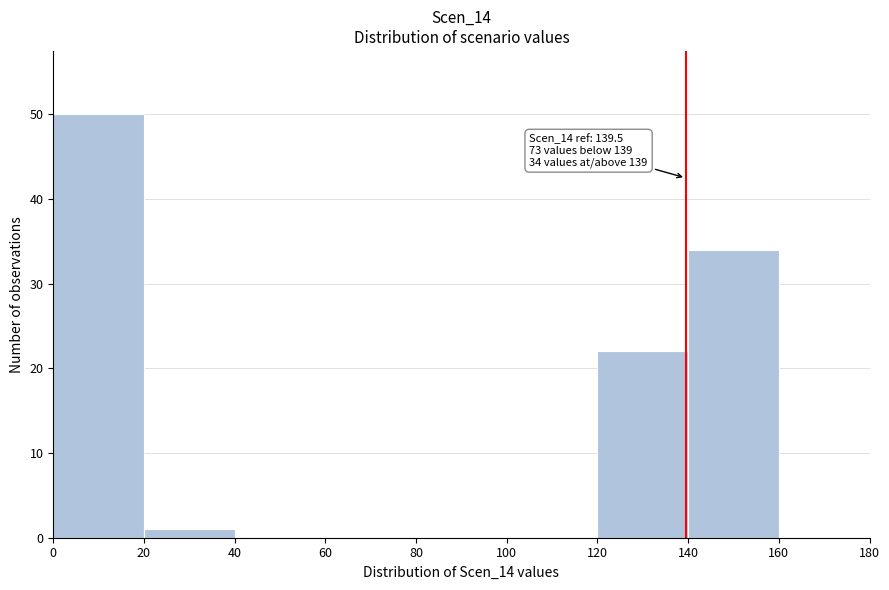

Which range on the x-axis has the tallest bar?

0 to 20